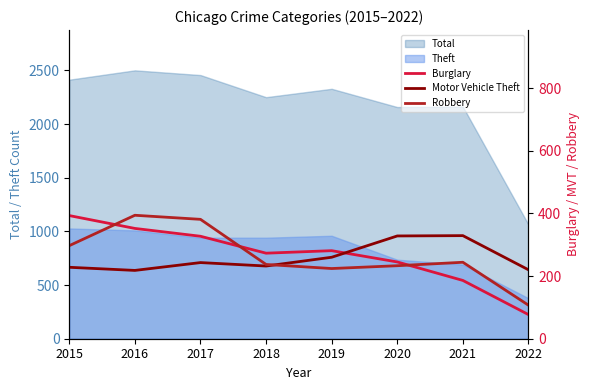

Where does the Burglary series first go above 281?

2015